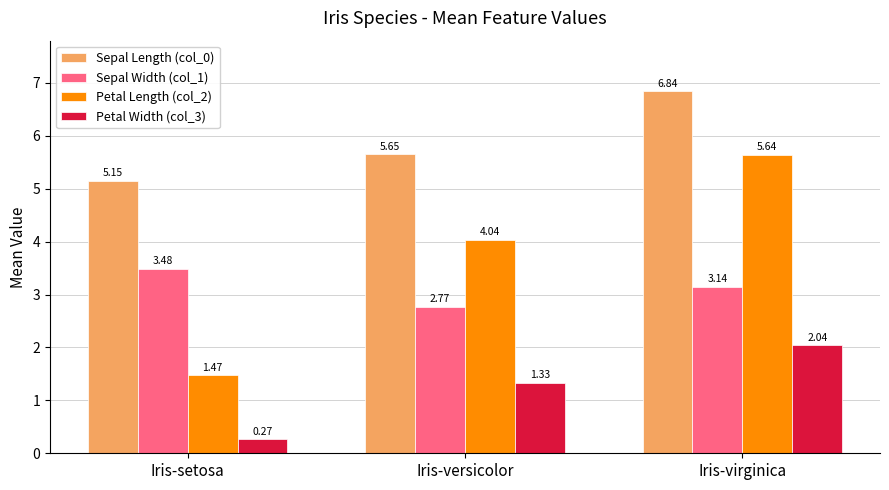

At which label does Petal Length (col_2) reach its minimum?

Iris-setosa